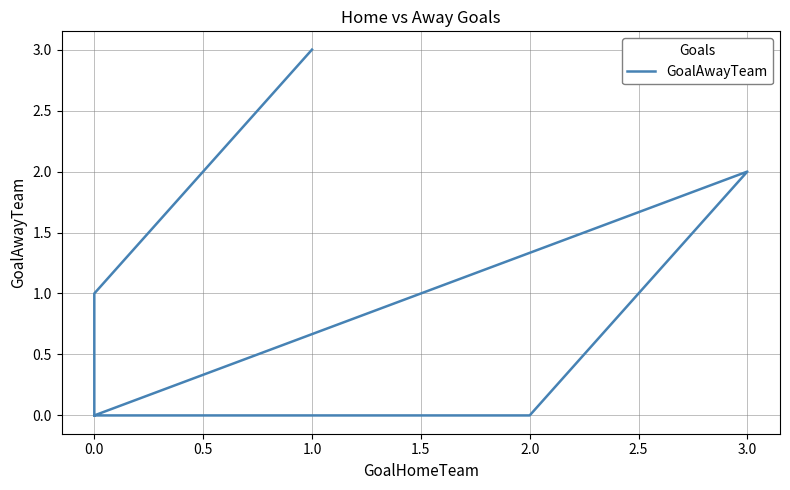

What is the change in value from 1.0 to 0.0?

-3